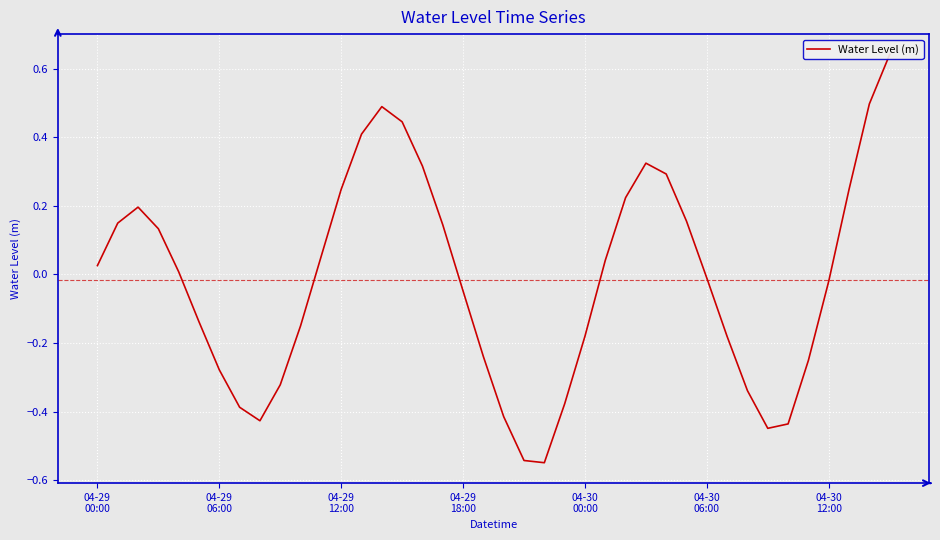

At which label does the data first exceed 0?

04-29
00:00